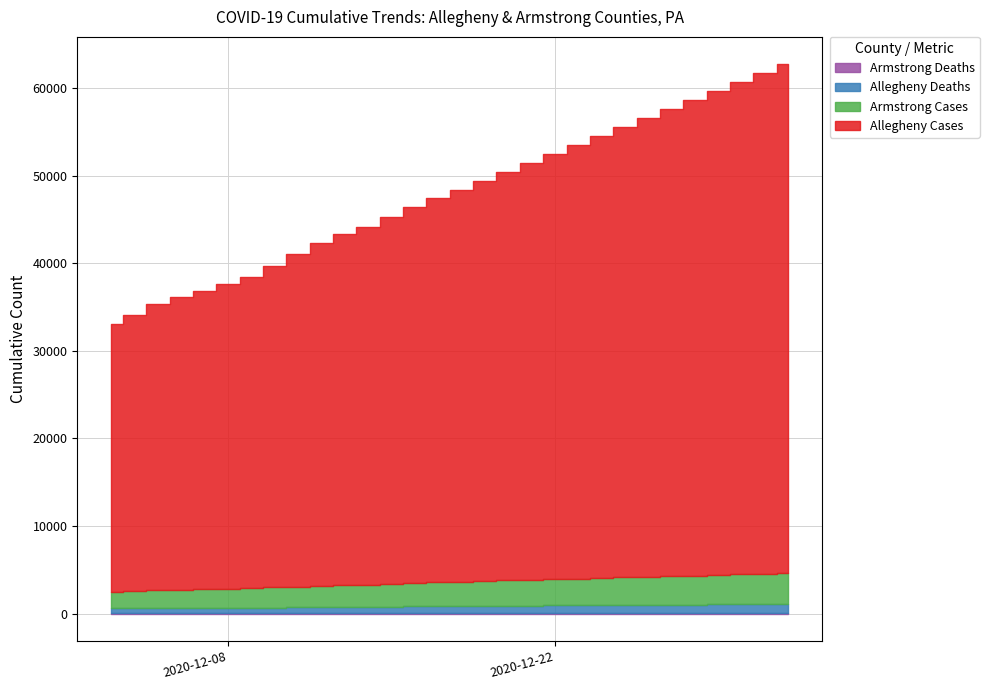

Where does the Allegheny Cases series first go above 44808?

2020-12-19